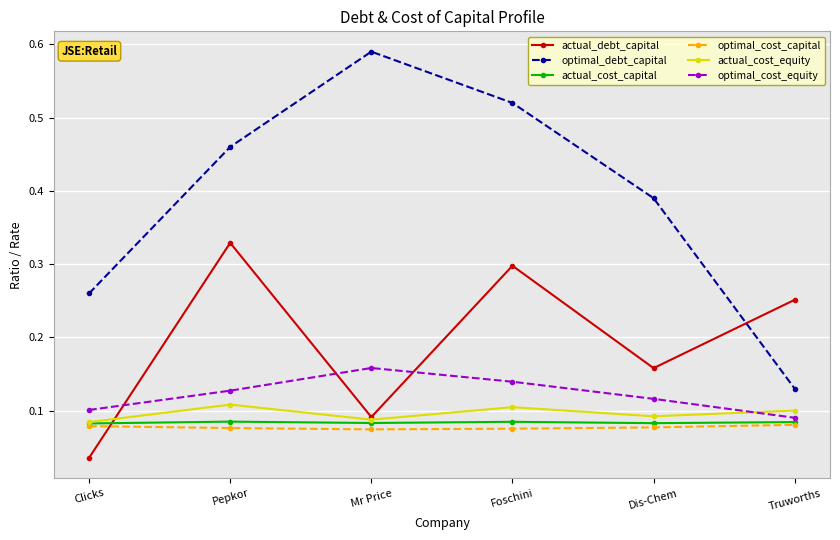

Is it true that optimal_cost_equity equals 0.0 at Foschini?

False